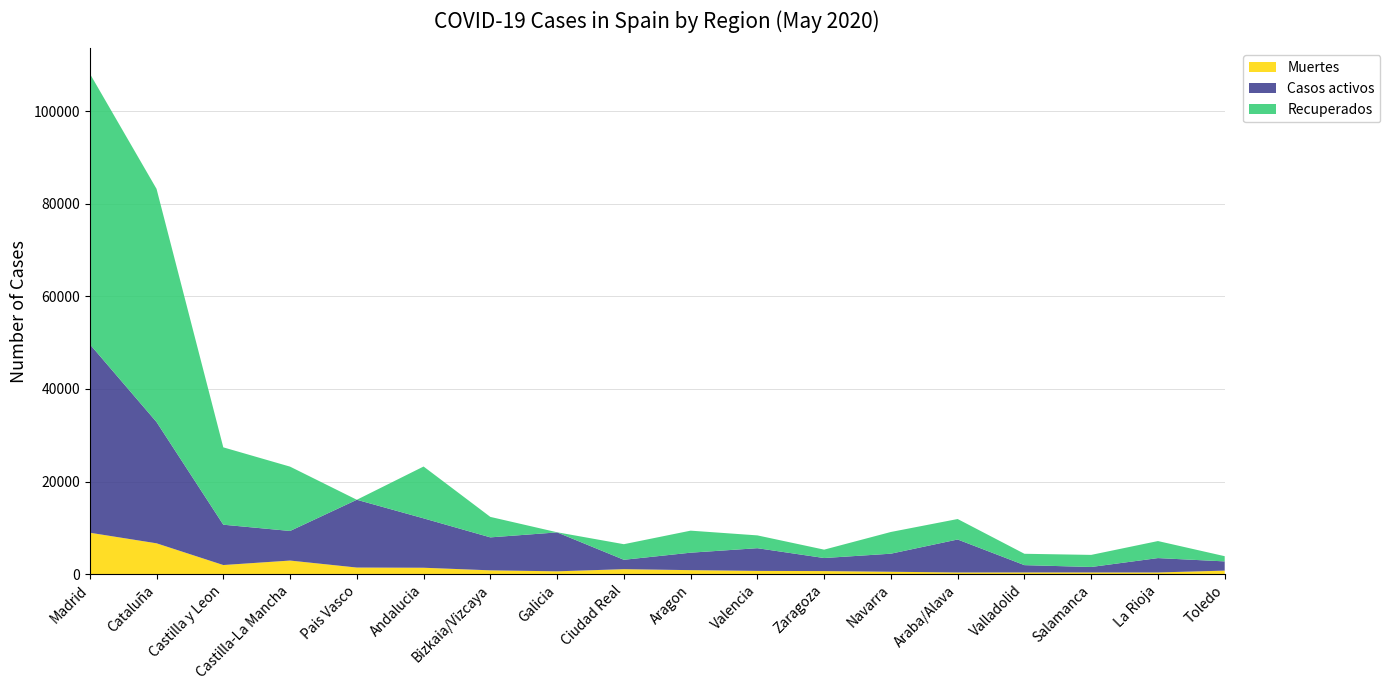

Reading right to left, extract all data points from this chart.

Muertes: 756	356	358	362	356	508	655	693	858	1066	604	815	1377	1418	2929	1961	6656	8944
Casos activos: 1992	3107	1181	1577	7124	3905	2820	4907	3772	2030	8409	7124	10671	14646	6392	8716	26203	40736
Recuperados: 1124	3680	2613	2454	4423	4692	1812	2767	4760	3368	28	4423	11199	0	13901	16713	50380	58481